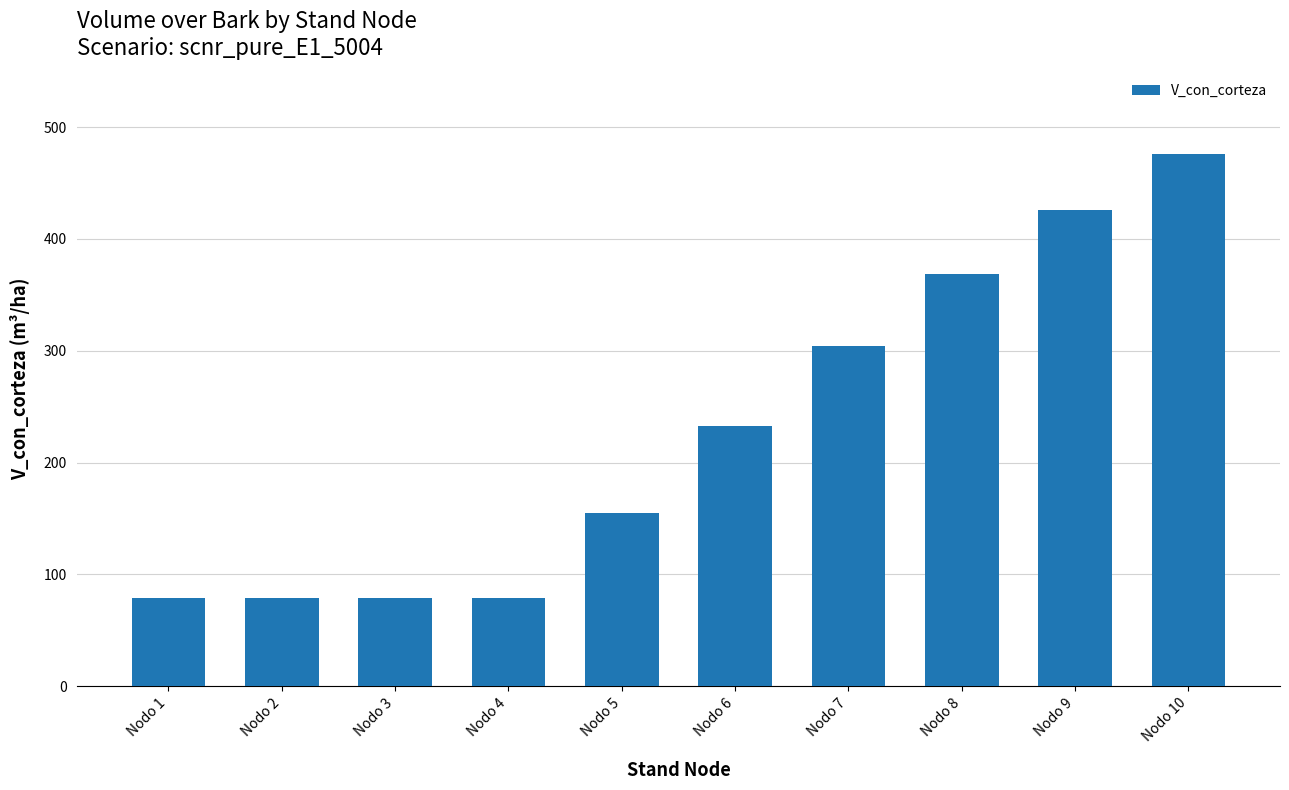

Which has a higher value, Nodo 8 or Nodo 9?

Nodo 9